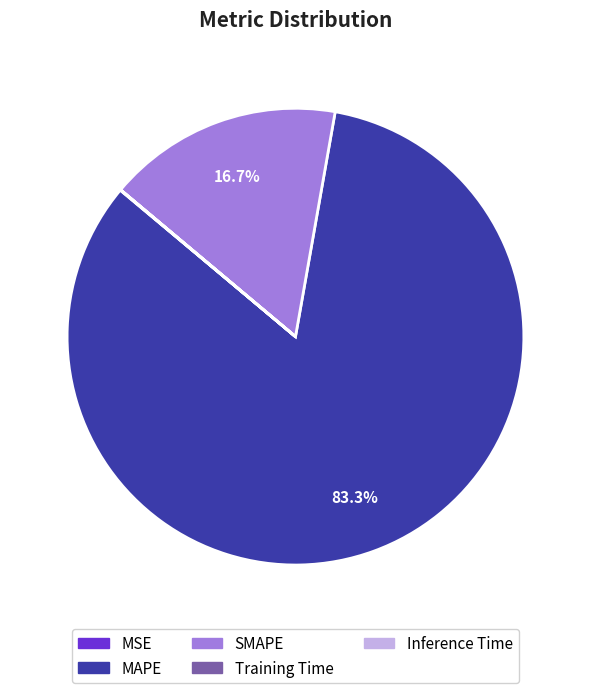

Which slice is the largest?

MAPE